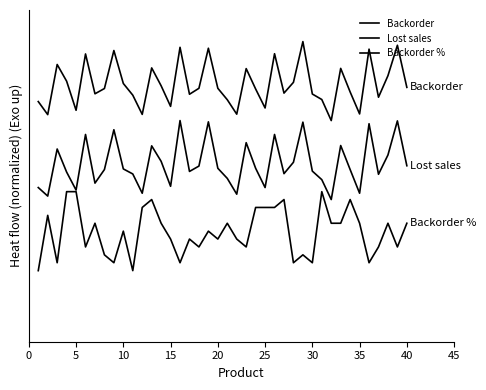

True or false: Lost sales and Backorder intersect in this chart.

False